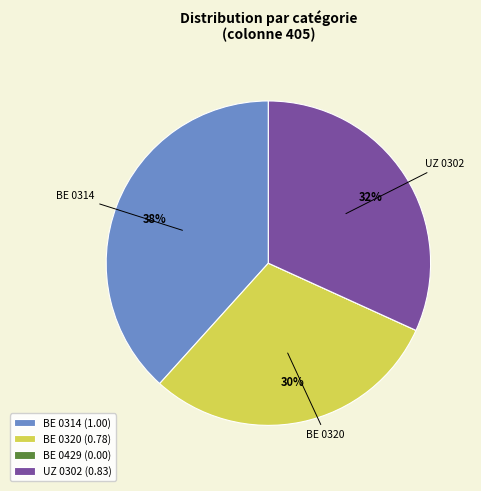

Does any single category account for the majority?

No